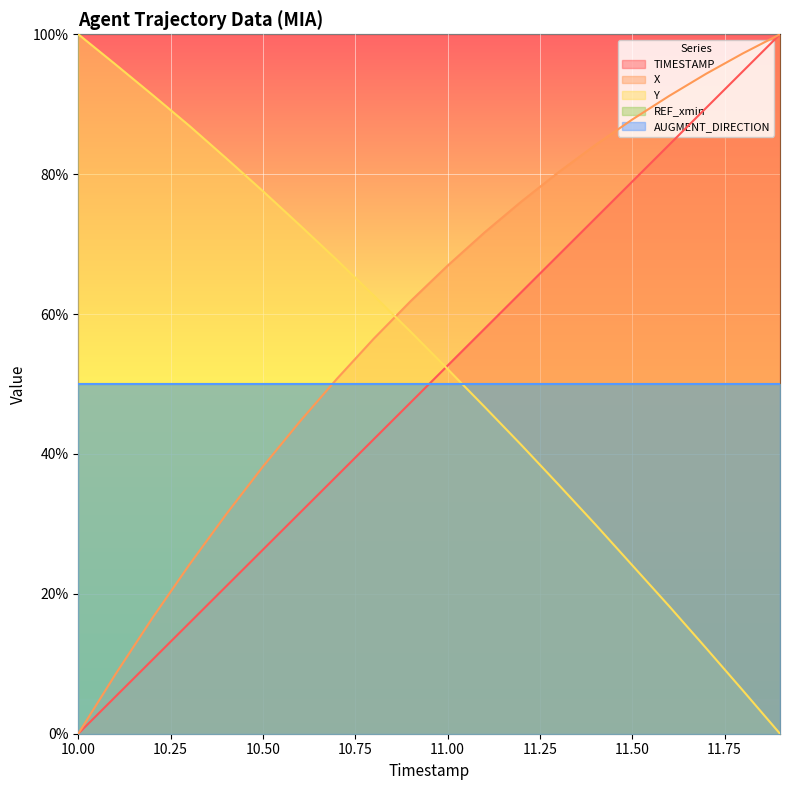

True or false: X and TIMESTAMP intersect in this chart.

False